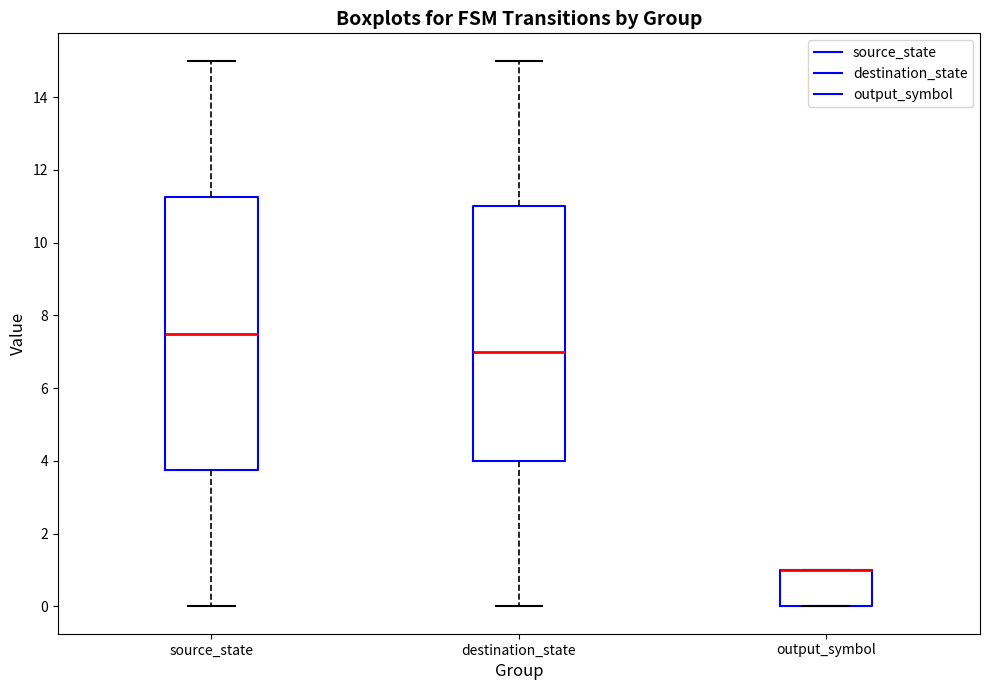

Reading left to right, transcribe this box plot: for each box, give where its median line is, the range the box spans, and where its two whiskers end, as read against the y-axis. The values are not printed on the chart, so give them approximately, as read against the axis.

source_state: median 7.6, box 3.8 to 11.2, whiskers 0.0 to 15.0
destination_state: median 7.0, box 4.0 to 11.0, whiskers 0.0 to 15.0
output_symbol: median 1.0 (drawn on the box's upper edge), box 0.0 to 1.0, whiskers 0.0 to 1.0